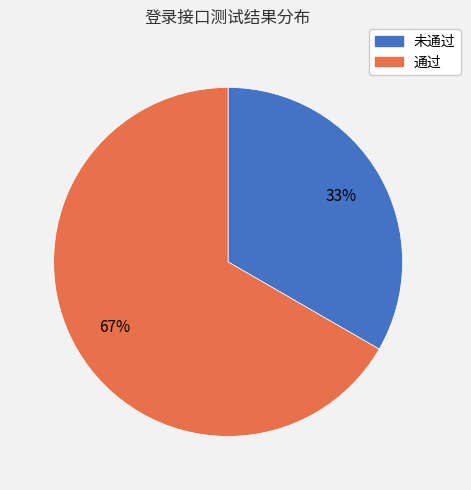

Approximately how many times larger is the value at 通过 compared to 未通过?

2.0